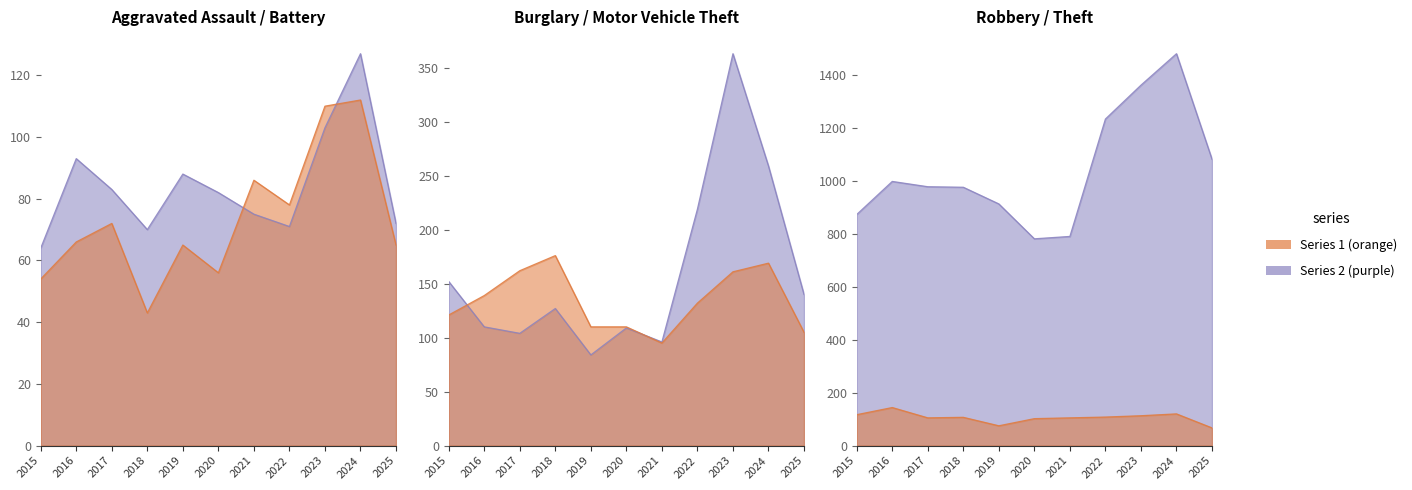

How many data points does each series have?

11